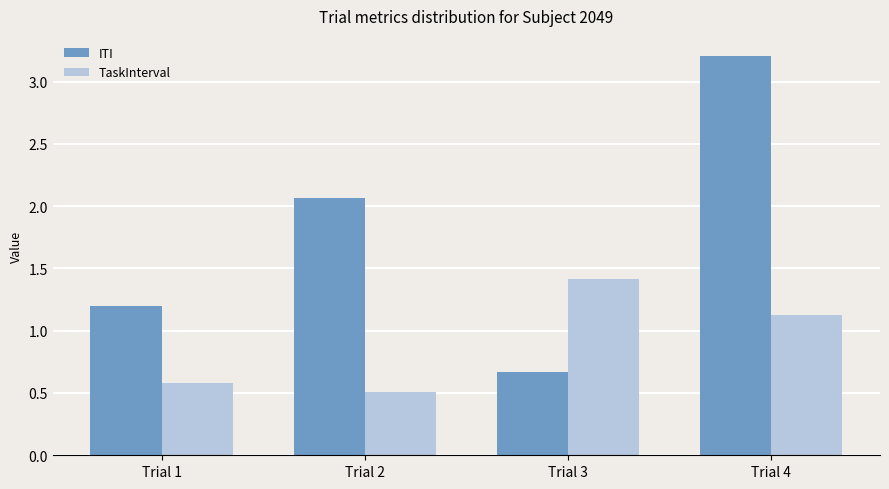

What is the difference between the ITI values at Trial 4 and Trial 3?

2.5